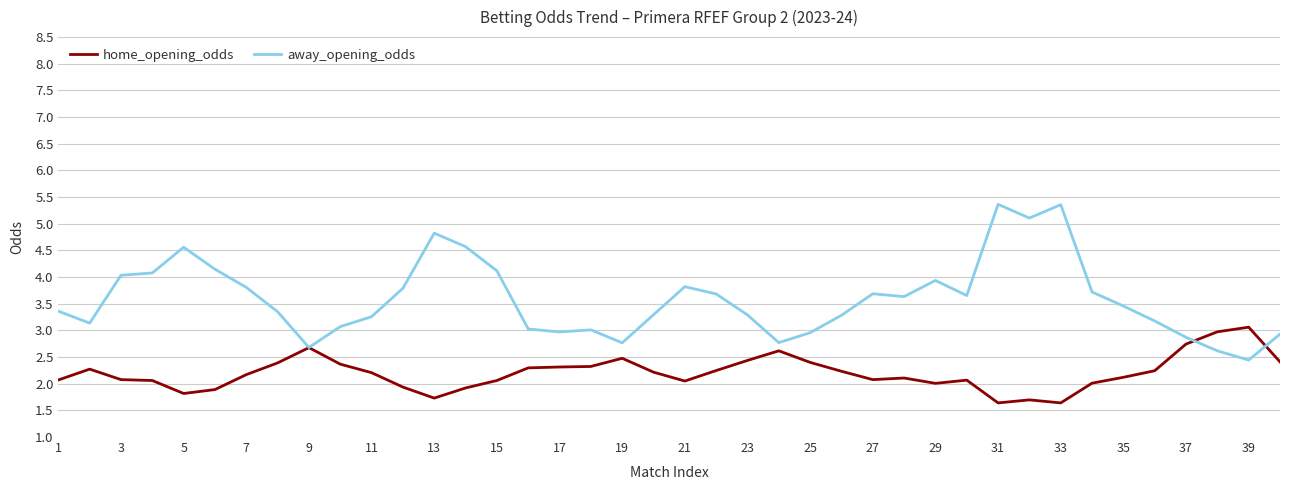

How many series are shown in this chart?

2